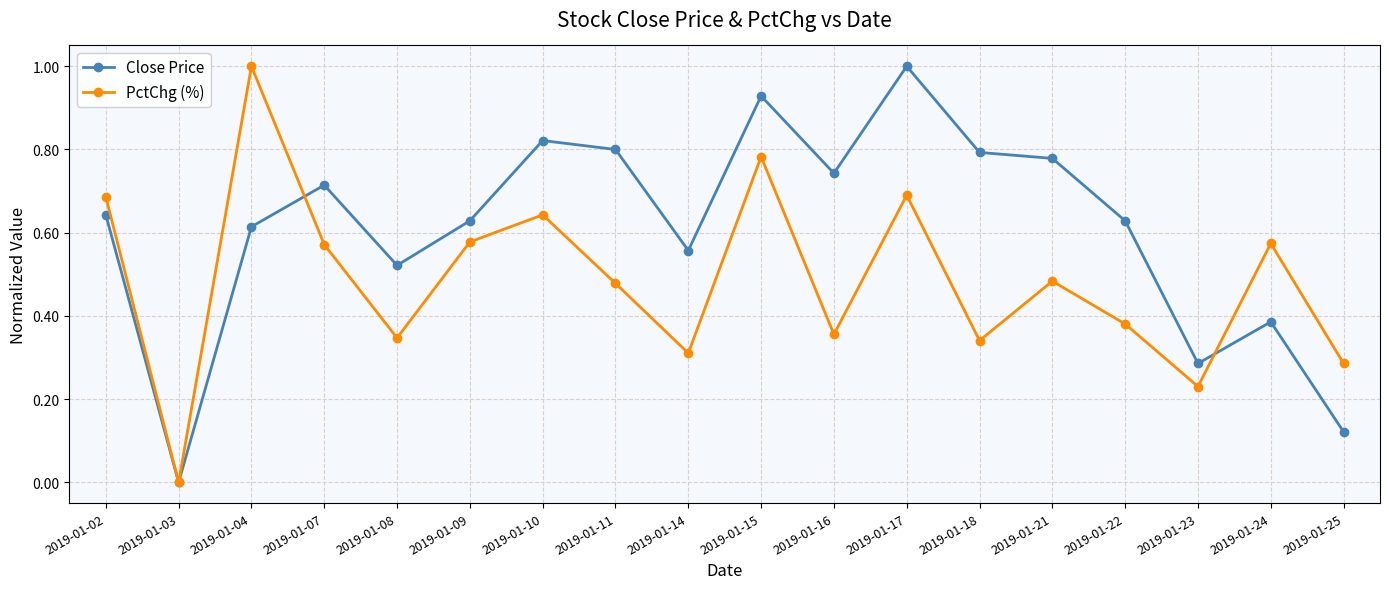

Which category has the lowest value in the Close Price series?

2019-01-03